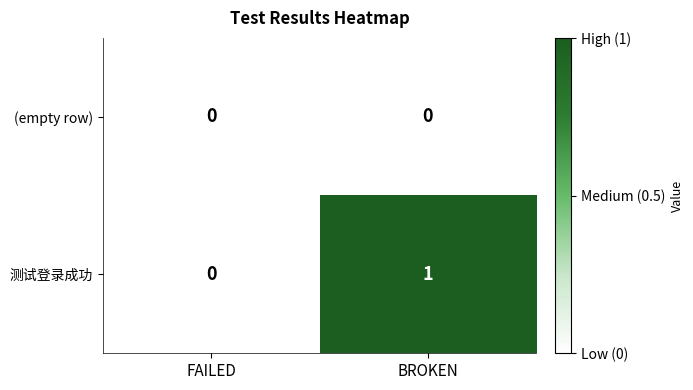

Reading right to left, transcribe all the data shown in this chart.

(empty row): 0	0
测试登录成功: 1	0